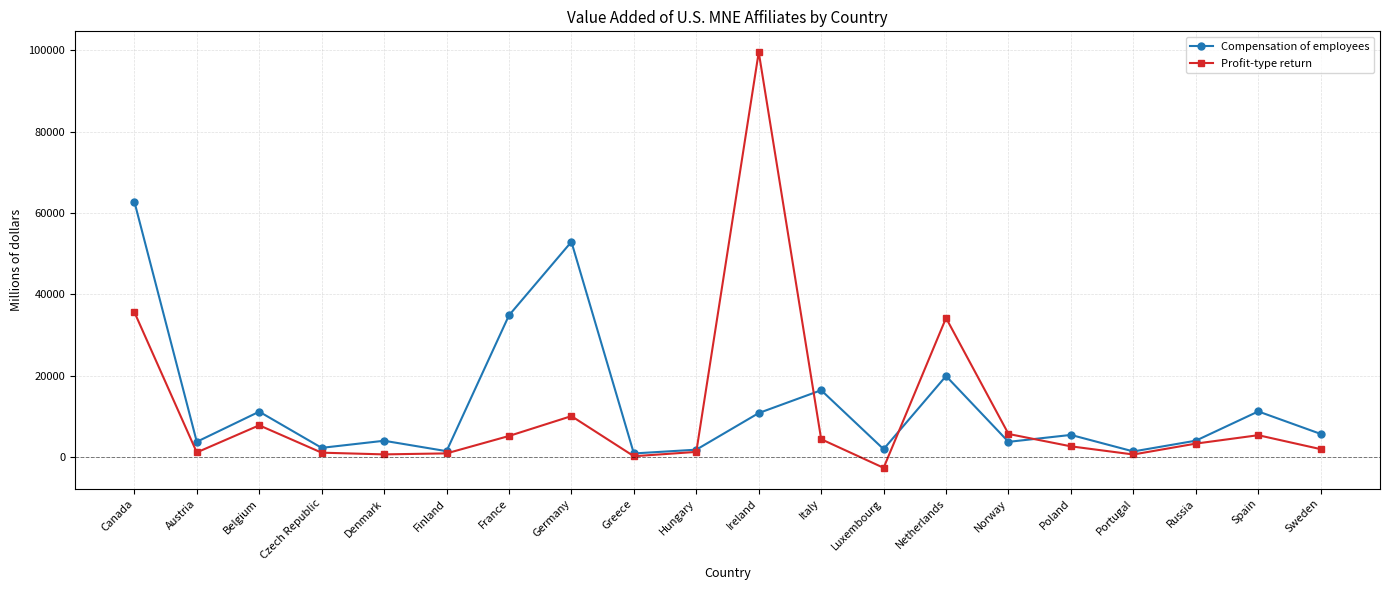

At which category does the chart reach its minimum across all series?

Luxembourg